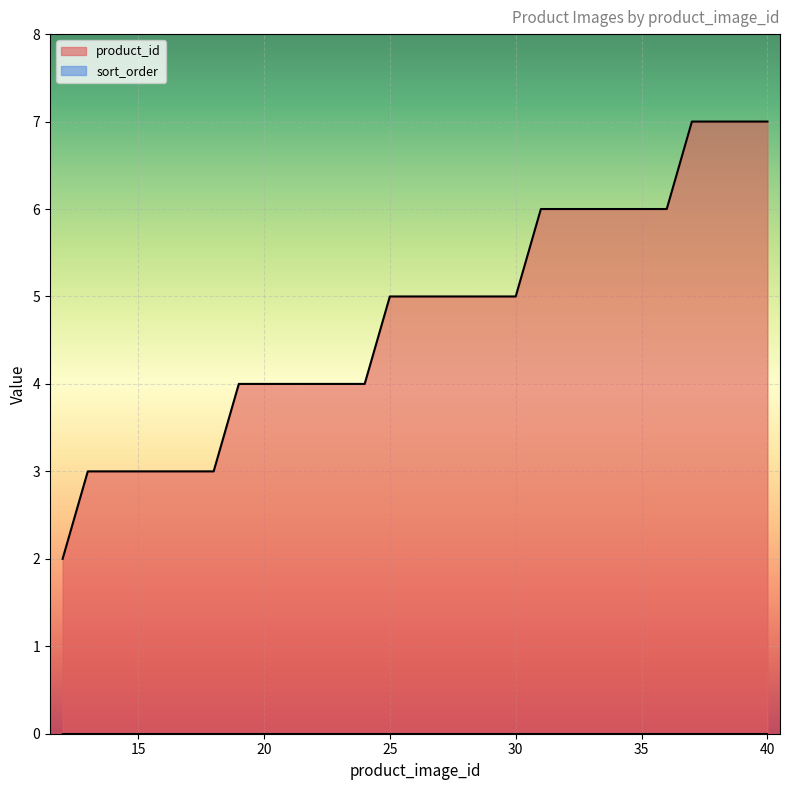

Which has a higher value, 40 or 36?

40